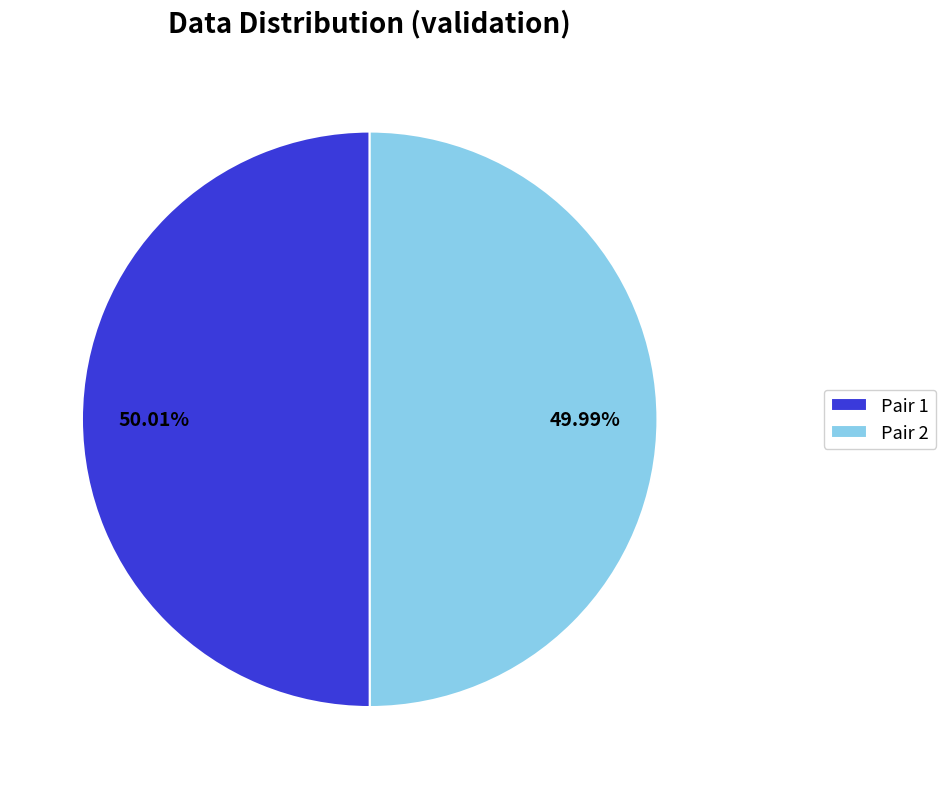

Is the sum of Pair 1 and Pair 2 greater than half?

Yes